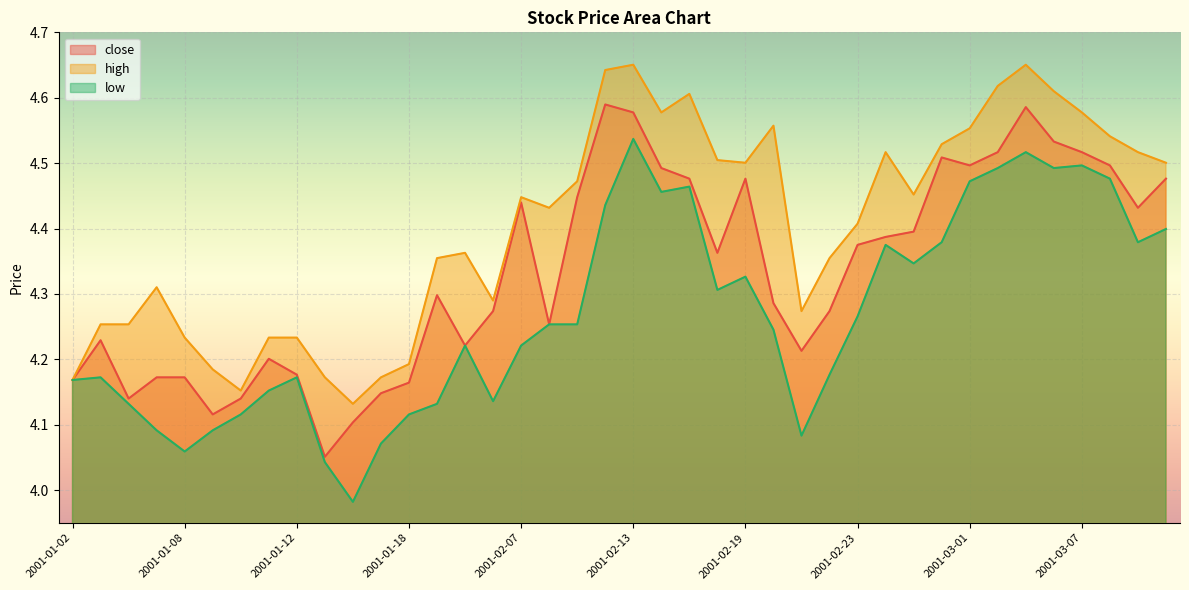

Does the chart display data point markers on the line(s)?

No